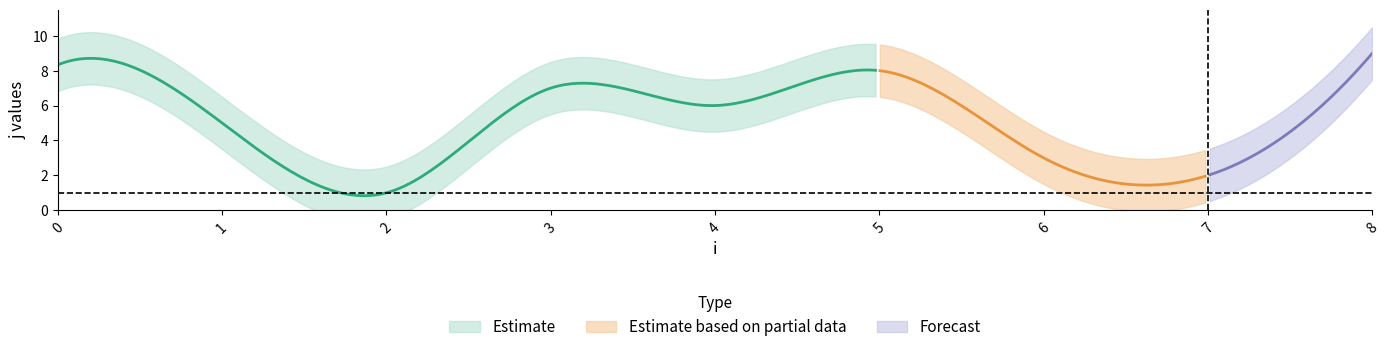

In j, how many points are higher than both neighbors (excluding endpoints)?

3